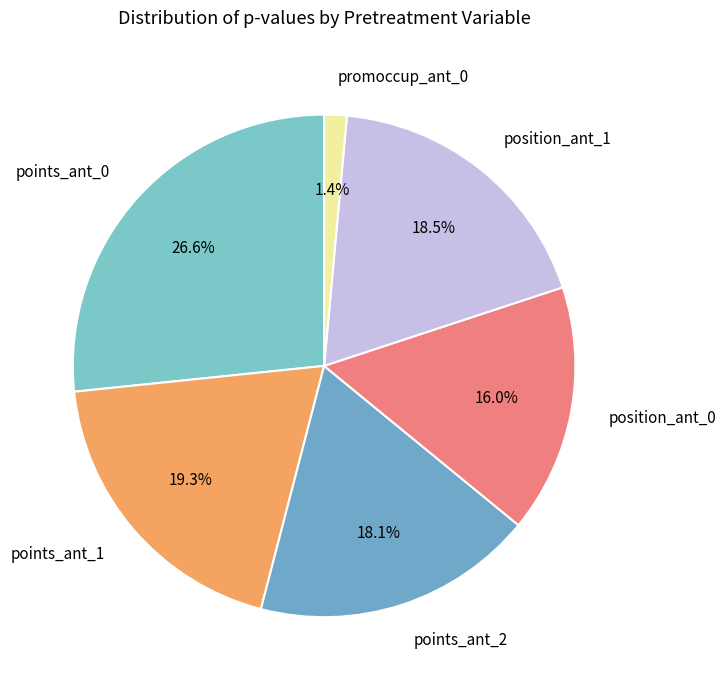

What is the total percentage of points_ant_1 and points_ant_2?

37.4%